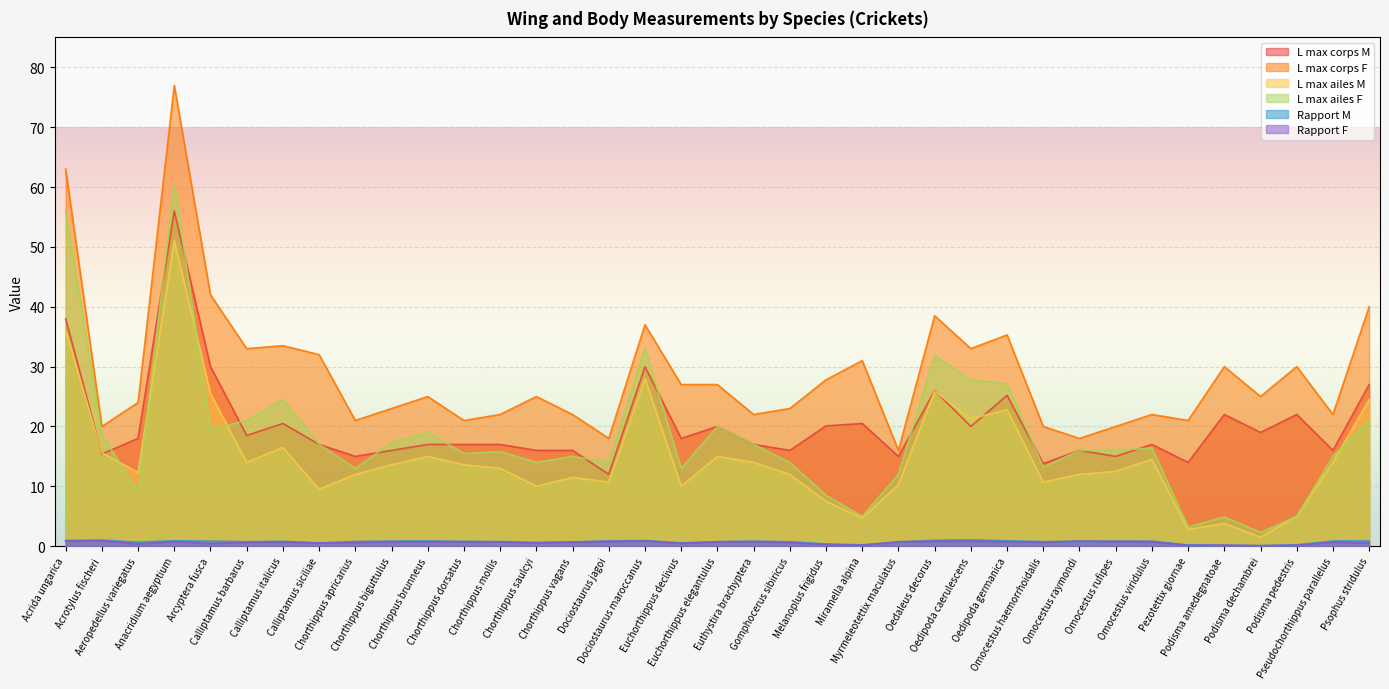

How many interior local valleys does the L max ailes F series have?

11